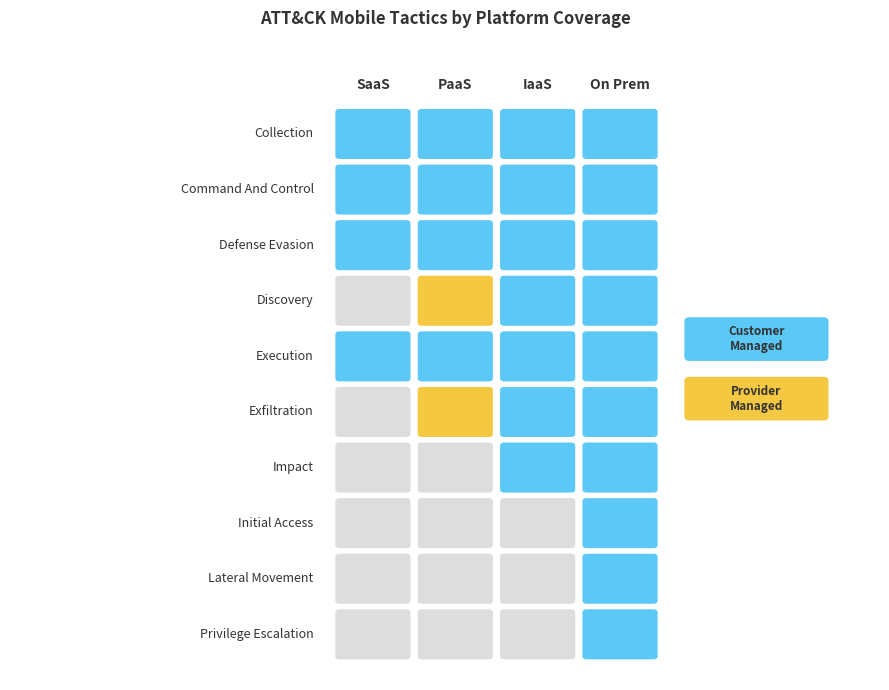

What is the sum of the IaaS values at Collection and Initial Access?

1